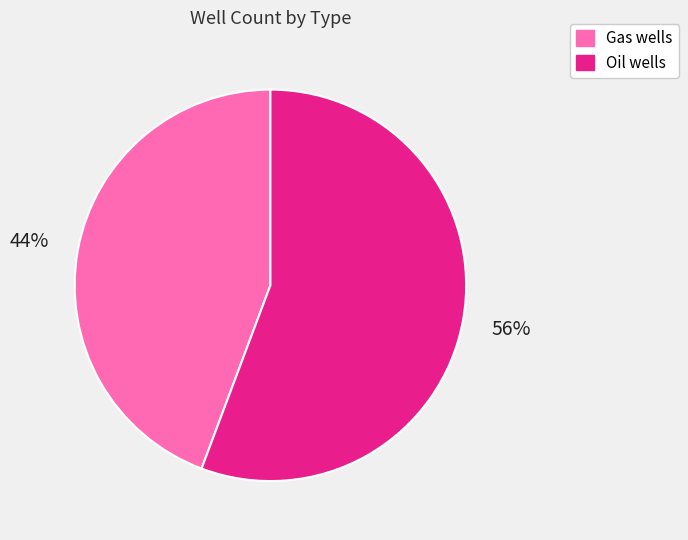

Combined, do Gas wells and Oil wells account for over 50%?

Yes